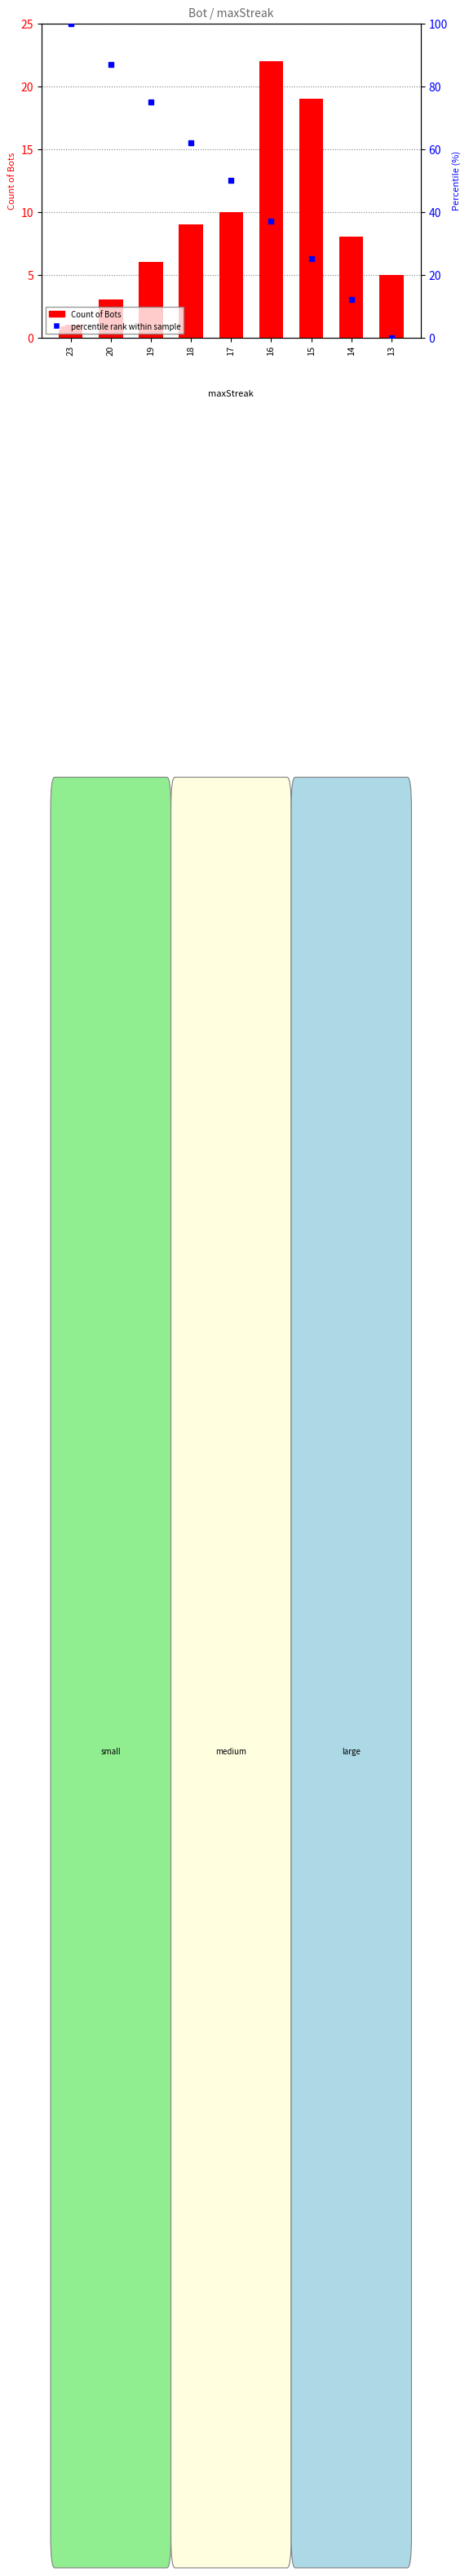

Which series has the largest range (max minus min)?

percentile rank within sample